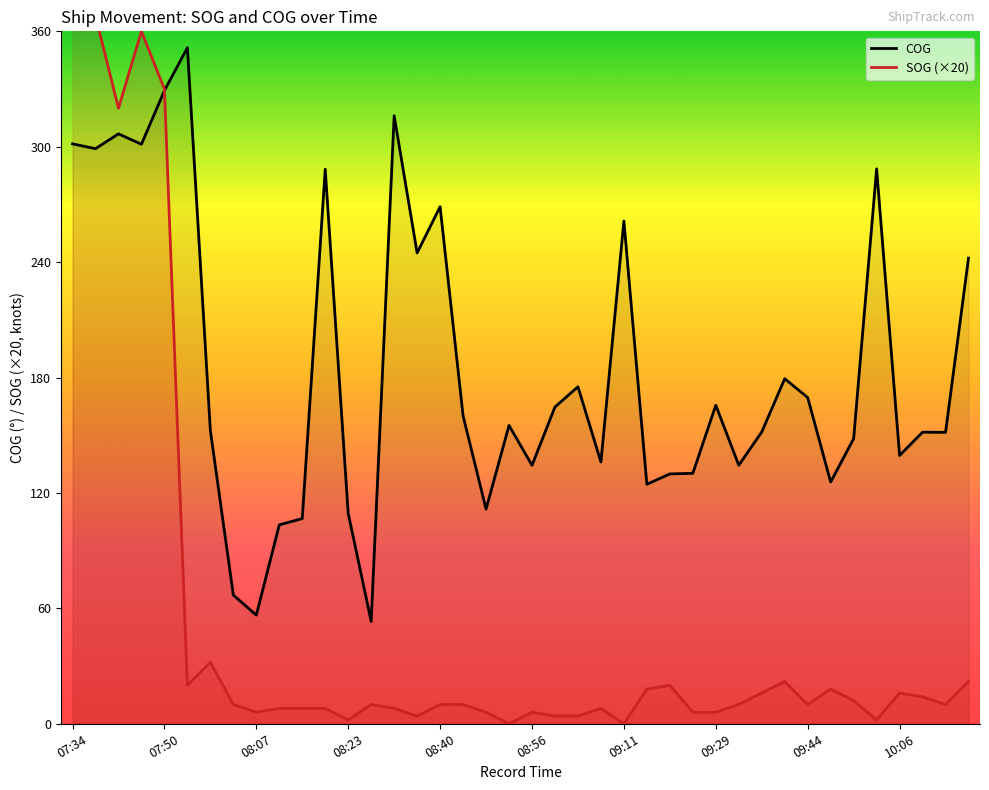

What position from the right is 23?

17